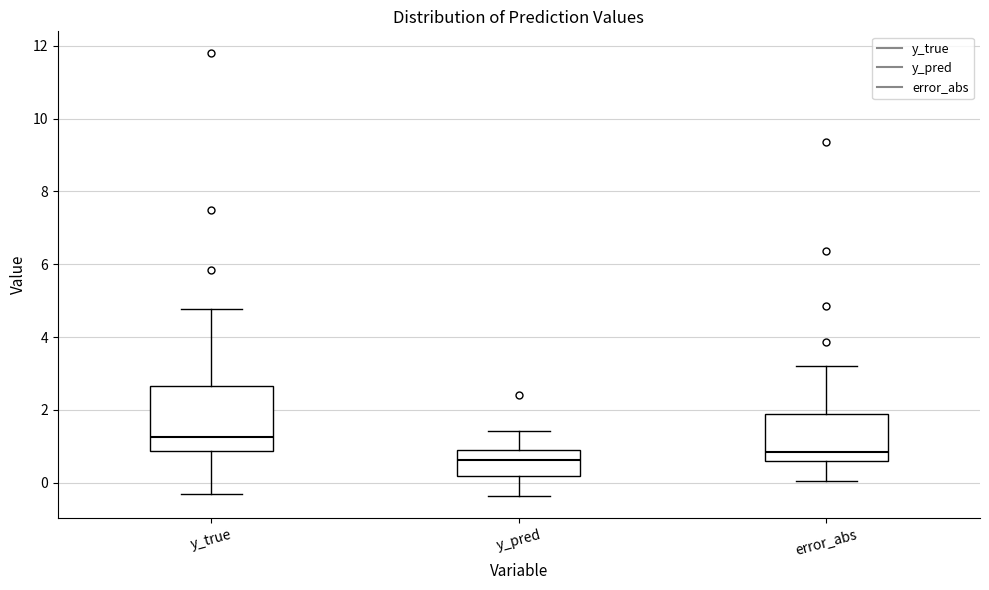

Reading left to right, read every box against the y-axis: the position of its median line, the range the box covers, and the ends of its whiskers. The values are not printed on the chart, so give them approximately, as read against the axis.

y_true: median 1.2, box 0.8 to 2.6, whiskers -0.4 to 4.8
y_pred: median 0.6, box 0.2 to 0.8, whiskers -0.4 to 1.4
error_abs: median 0.8, box 0.6 to 1.8, whiskers 0.0 to 3.2